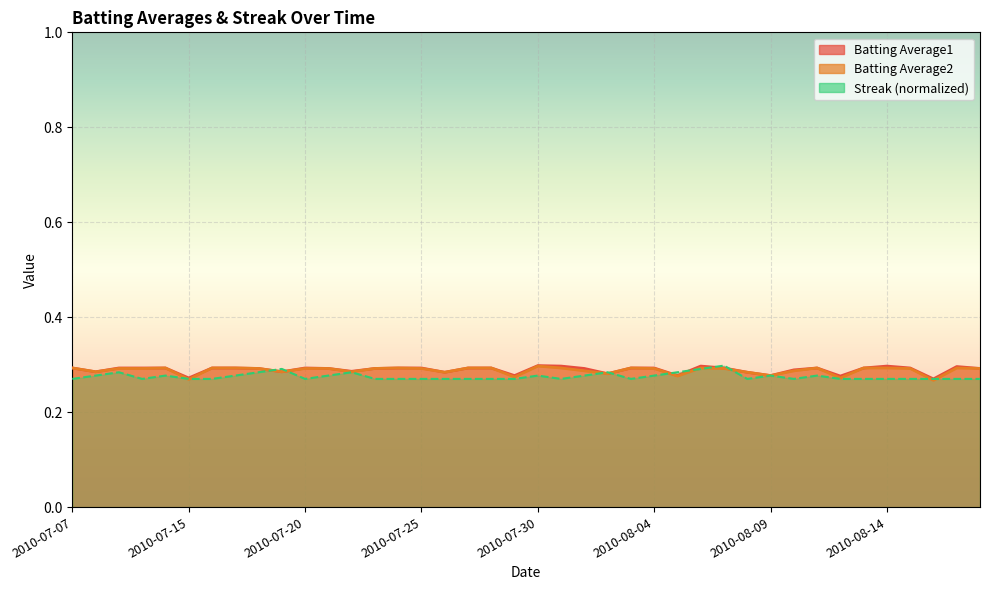

What are all the series names shown in the legend?

Batting Average1, Batting Average2, Streak